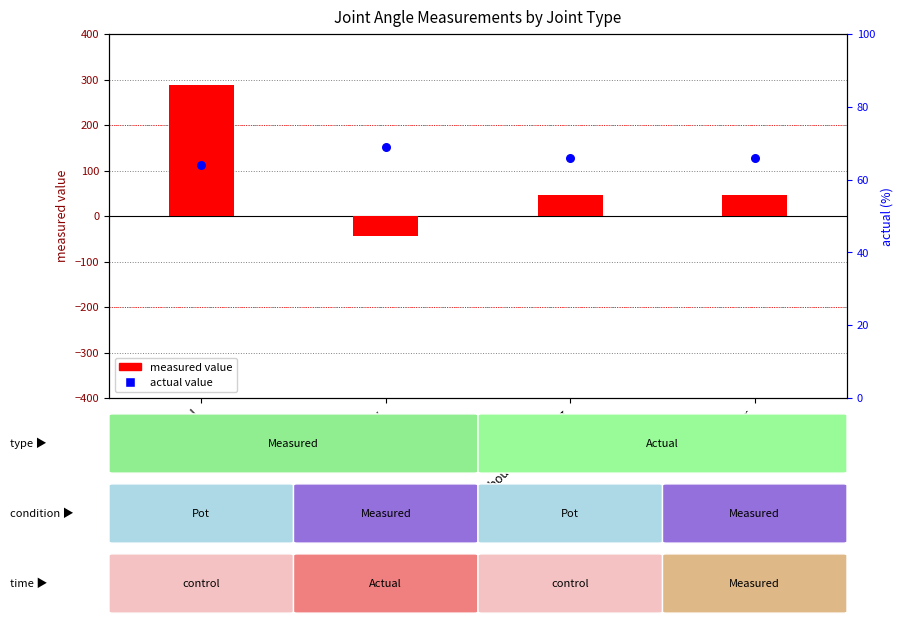

Which series has the largest Y range (max minus min)?

measured value